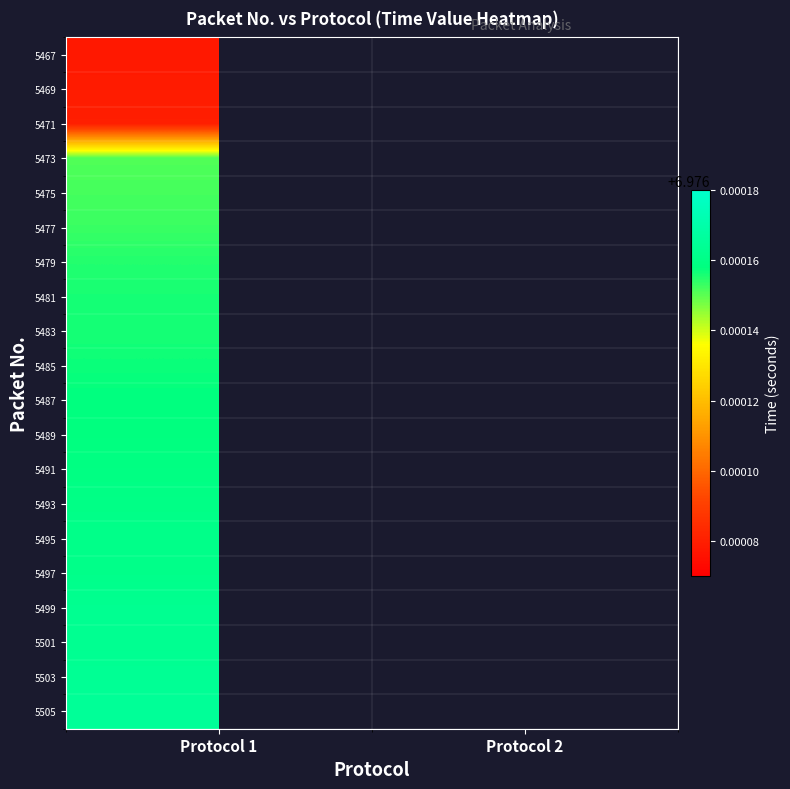

How many categories are shown in the chart?

2